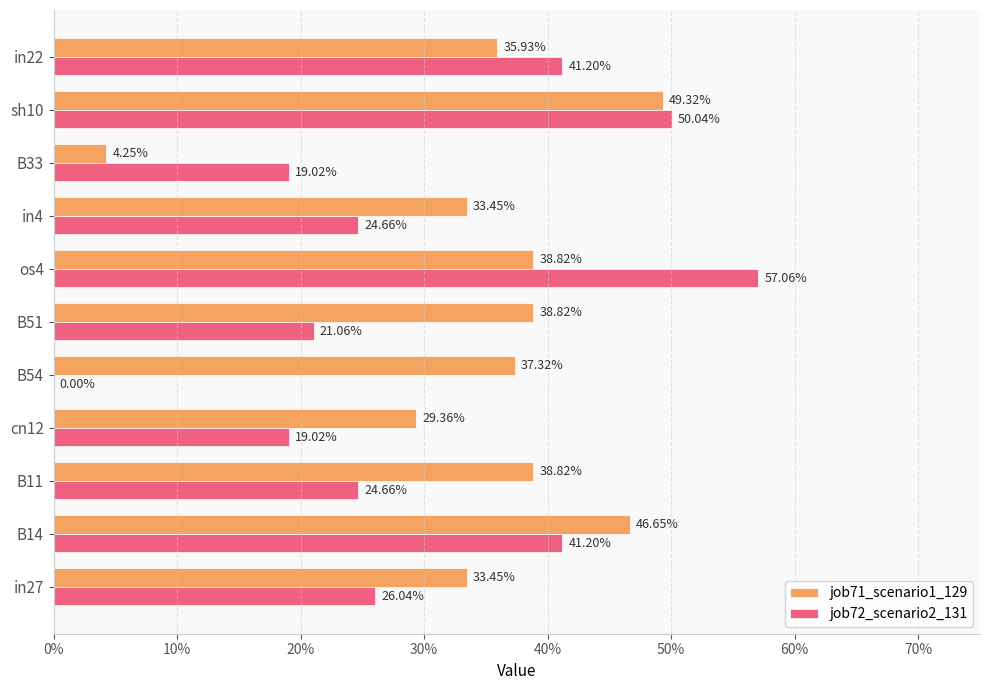

What are all the series names shown in the legend?

job71_scenario1_129, job72_scenario2_131